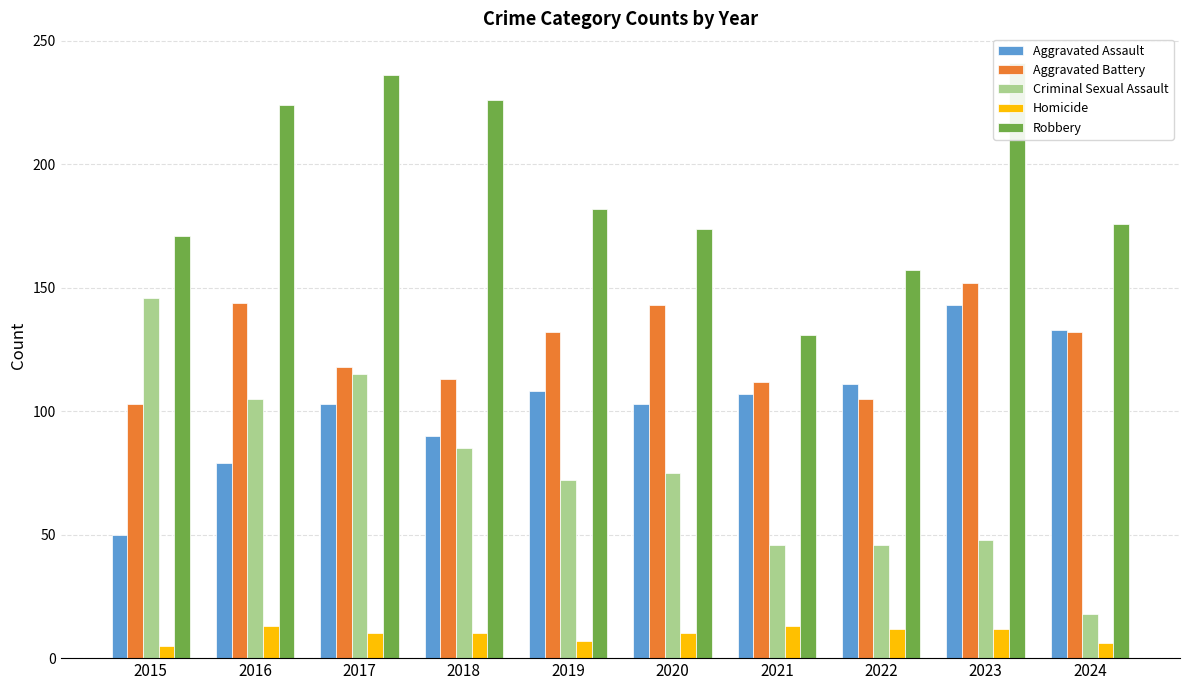

What is the value of the Robbery bar at the 2nd from the left?

224